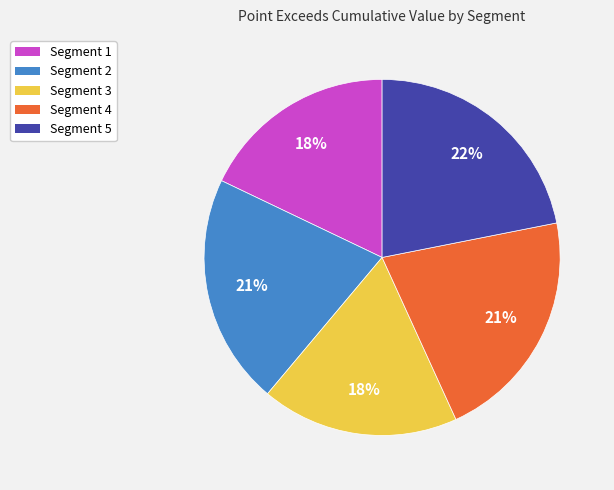

To the nearest percent, what is the average slice percentage?

20%